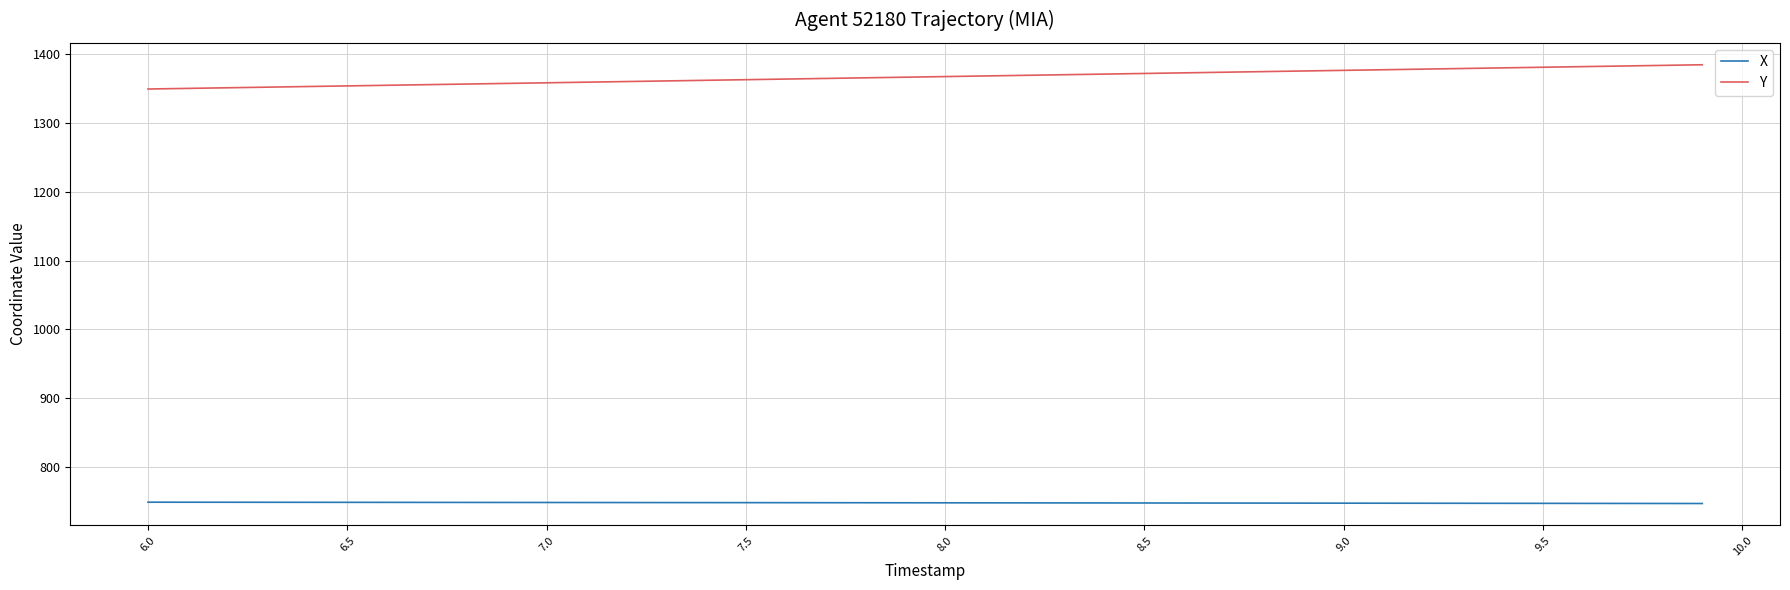

True or false: Y and X cross at least once.

False